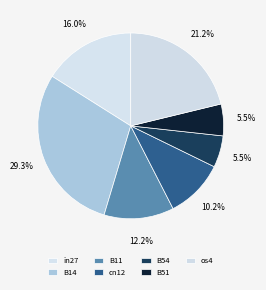

What is the smallest slice in the pie chart?

B51